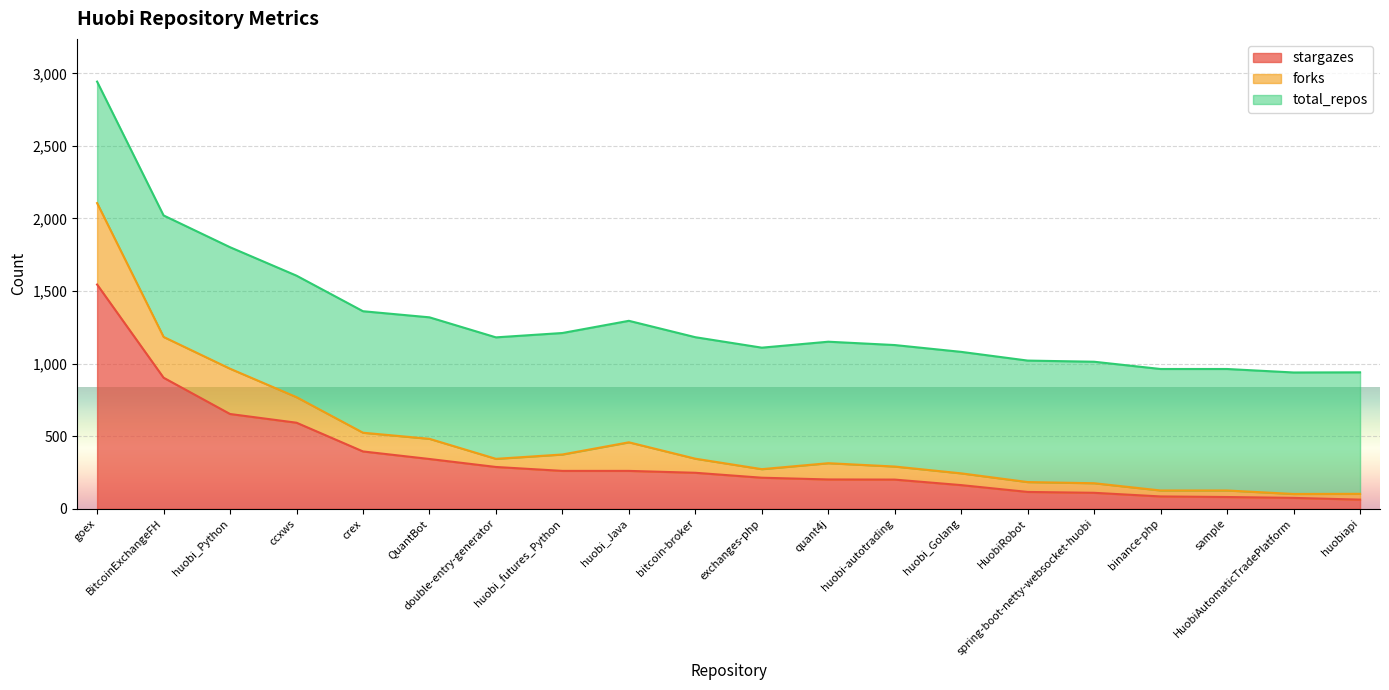

Reading left to right, list all the values displayed in this chart.

stargazes: goex=1545	BitcoinExchangeFH=903	huobi_Python=653	ccxws=593	crex=395	QuantBot=343	double-entry-generator=288	huobi_futures_Python=261	huobi_Java=261	bitcoin-broker=248	exchanges-php=214	quant4j=202	huobi-autotrading=201	huobi_Golang=163	HuobiRobot=116	spring-boot-netty-websocket-huobi=110	binance-php=85	sample=81	HuobiAutomaticTradePlatform=75	huobiapi=63
forks: goex=561	BitcoinExchangeFH=281	huobi_Python=312	ccxws=176	crex=129	QuantBot=139	double-entry-generator=56	huobi_futures_Python=113	huobi_Java=197	bitcoin-broker=97	exchanges-php=59	quant4j=112	huobi-autotrading=90	huobi_Golang=81	HuobiRobot=68	spring-boot-netty-websocket-huobi=66	binance-php=41	sample=45	HuobiAutomaticTradePlatform=27	huobiapi=40
total_repos: goex=837	BitcoinExchangeFH=837	huobi_Python=837	ccxws=837	crex=837	QuantBot=837	double-entry-generator=837	huobi_futures_Python=837	huobi_Java=837	bitcoin-broker=837	exchanges-php=837	quant4j=837	huobi-autotrading=837	huobi_Golang=837	HuobiRobot=837	spring-boot-netty-websocket-huobi=837	binance-php=837	sample=837	HuobiAutomaticTradePlatform=837	huobiapi=837